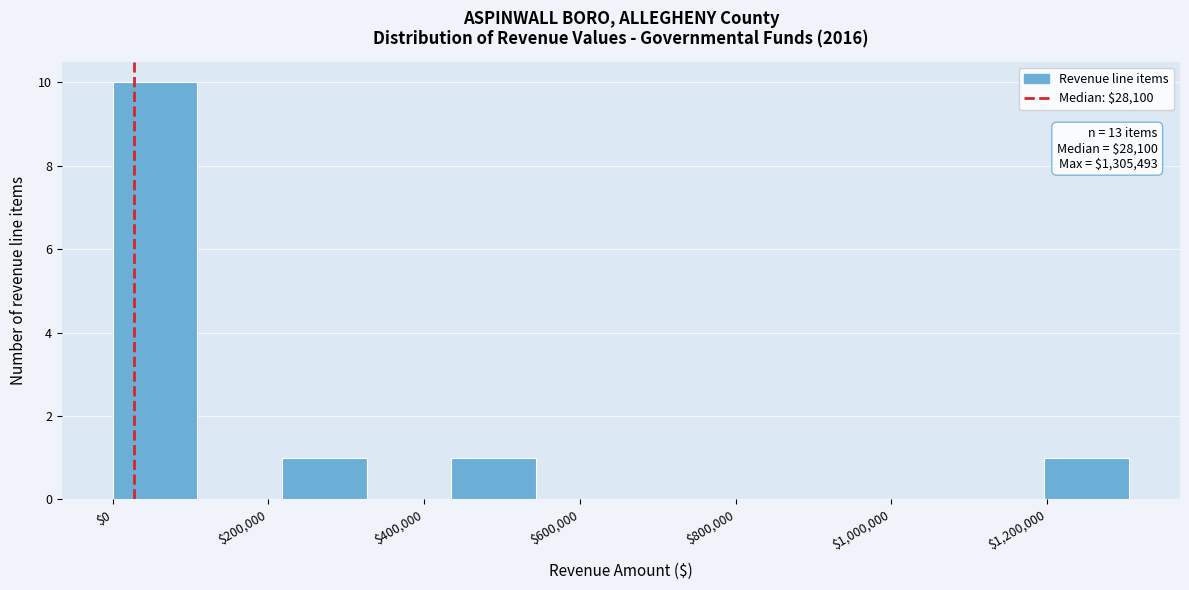

Which range on the x-axis has the tallest bar?

0 to 100000